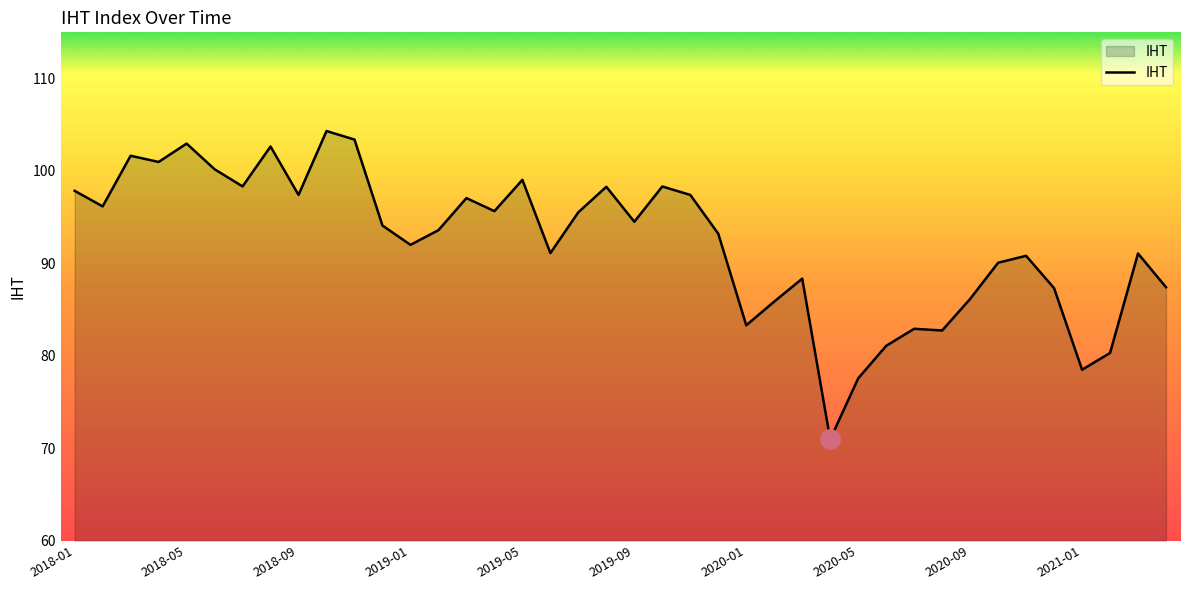

What is the smallest value displayed?

71.0